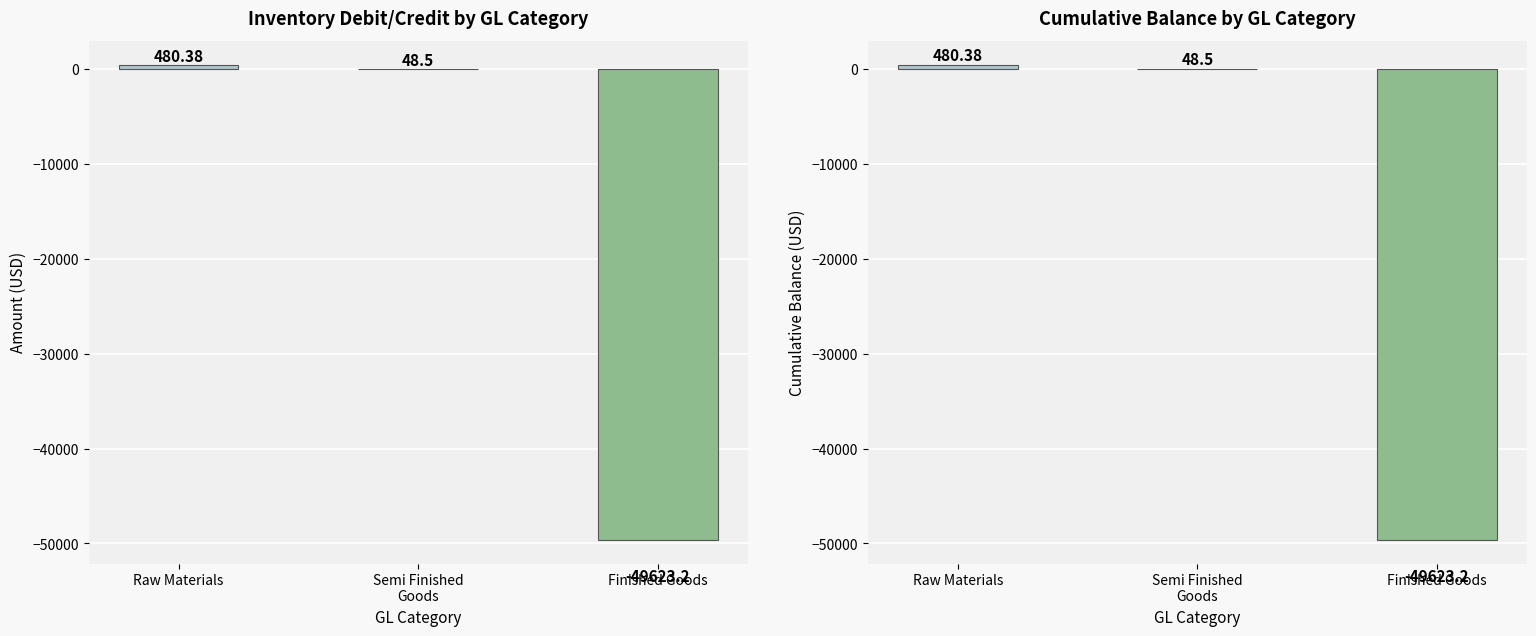

What is the greatest value displayed?

480.4